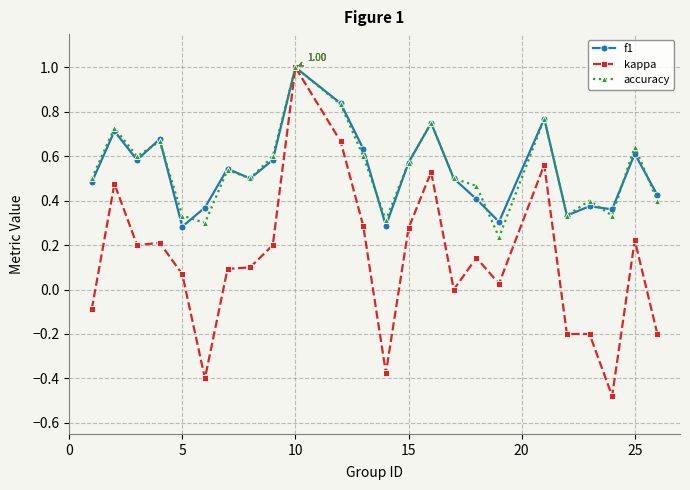

Is this an area chart (filled region under the line)?

No